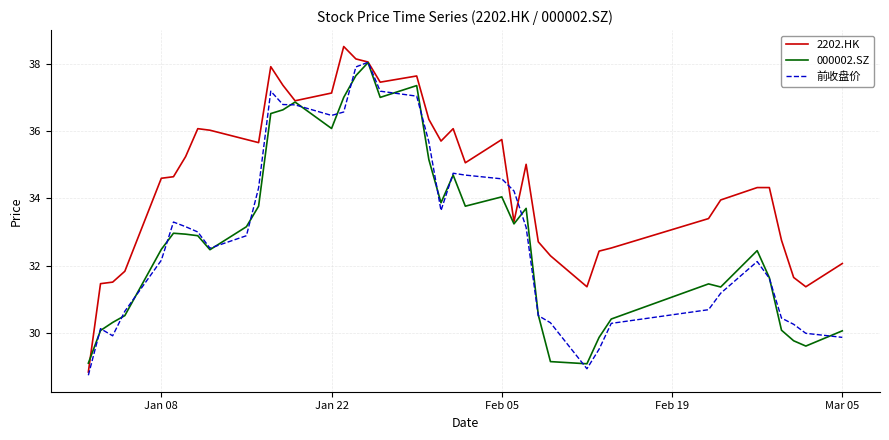

Which series has the largest total across all categories?

2202.HK